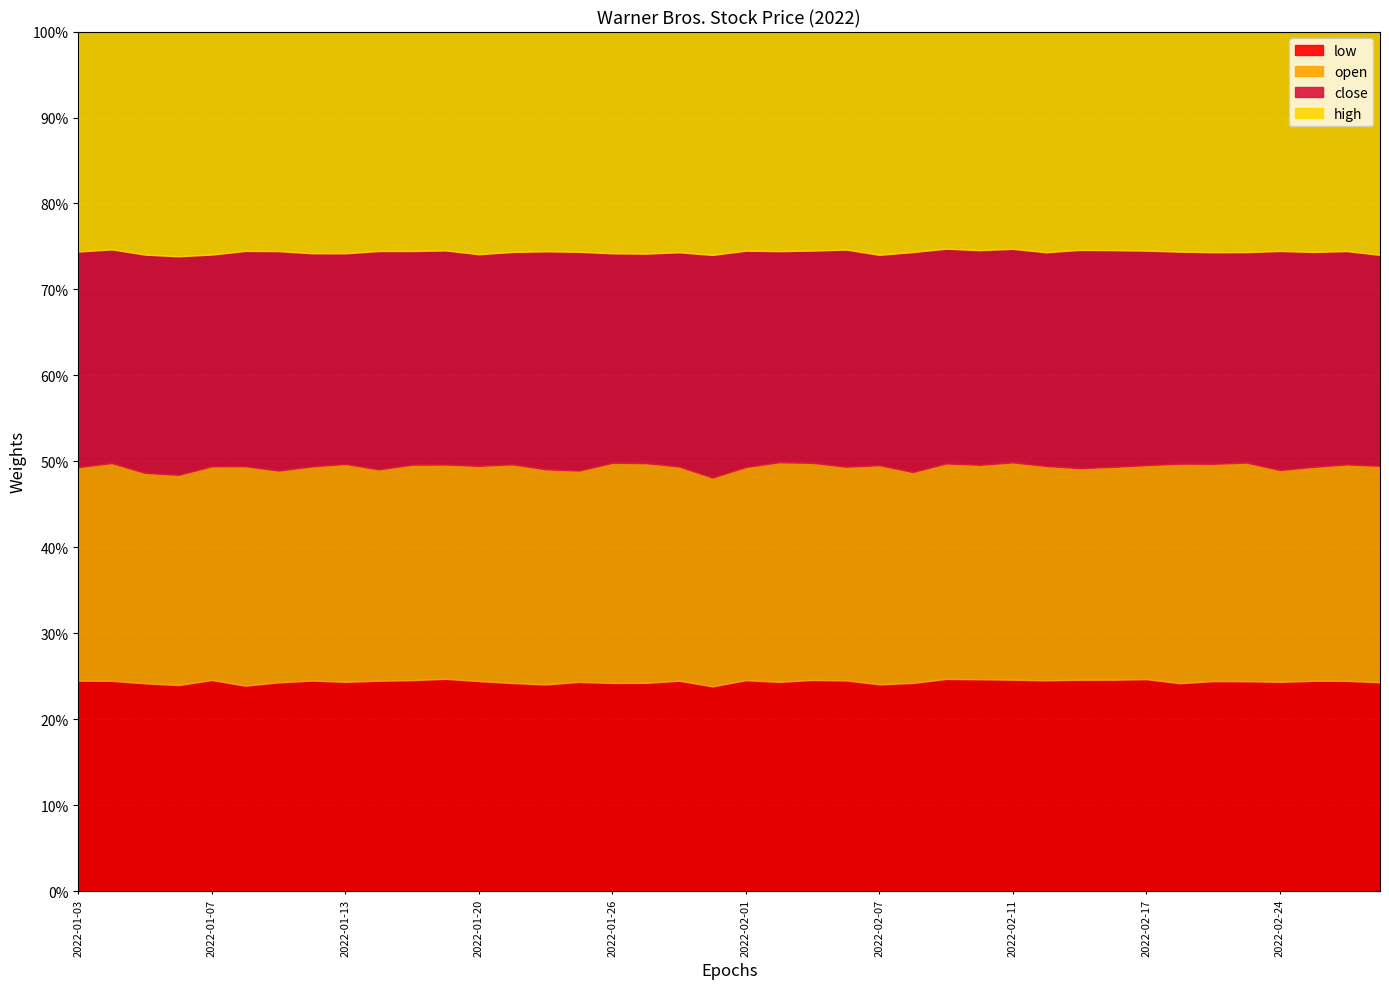

What are all the series names shown in the legend?

low, open, close, high